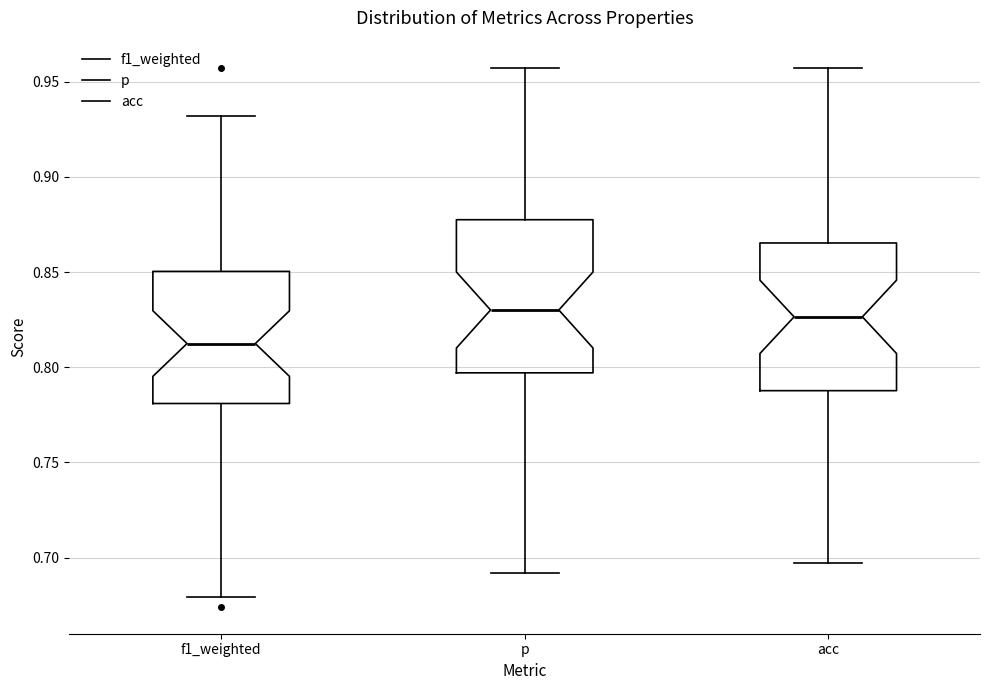

Reading left to right, read every box against the y-axis: the position of its median line, the range the box covers, and the ends of its whiskers. The values are not printed on the chart, so give them approximately, as read against the axis.

f1_weighted: median 0.810, box 0.780 to 0.850, whiskers 0.680 to 0.930
p: median 0.830, box 0.795 to 0.880, whiskers 0.690 to 0.955
acc: median 0.825, box 0.790 to 0.865, whiskers 0.695 to 0.955